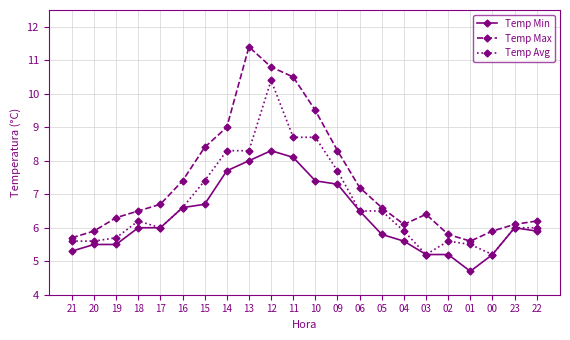

At which category is the sum across all series the highest?

12